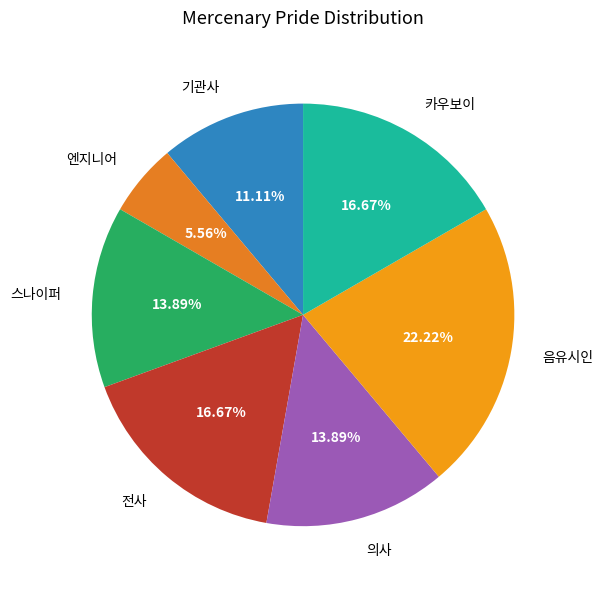

How many slices are in this pie chart?

7